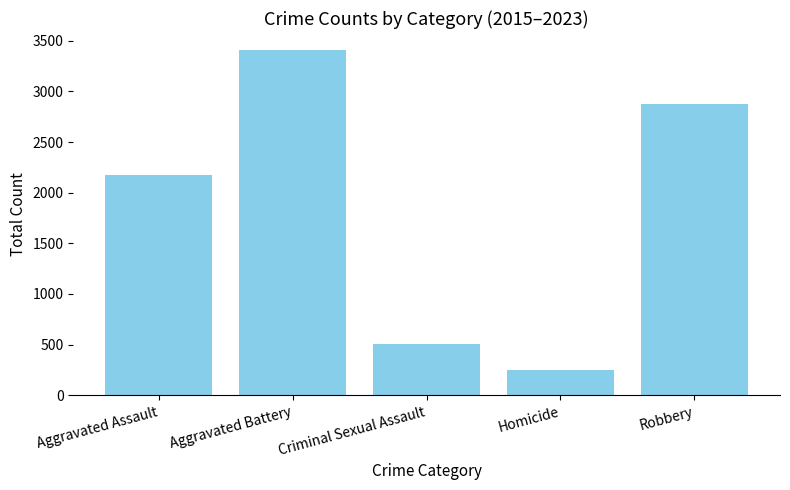

Approximately how many times larger is the value at Aggravated Battery compared to Robbery?

1.2